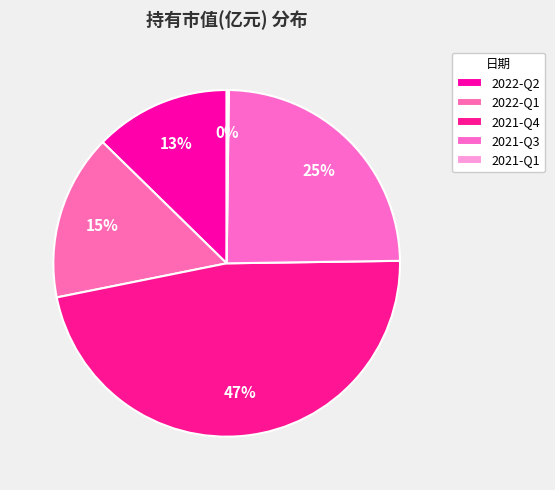

To the nearest percent, what portion does 2021-Q4 represent?

47%